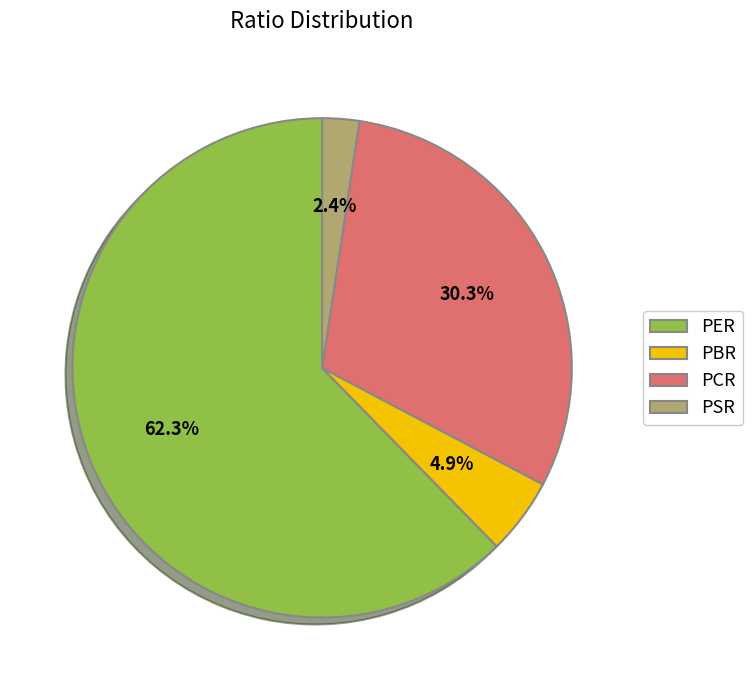

The PBR slice represents 5% of the pie. True or false?

True